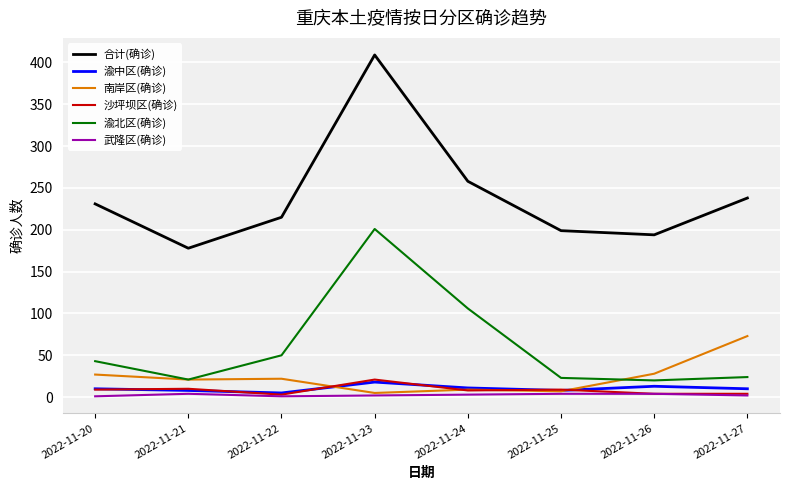

Does the chart have visible grid lines?

Yes